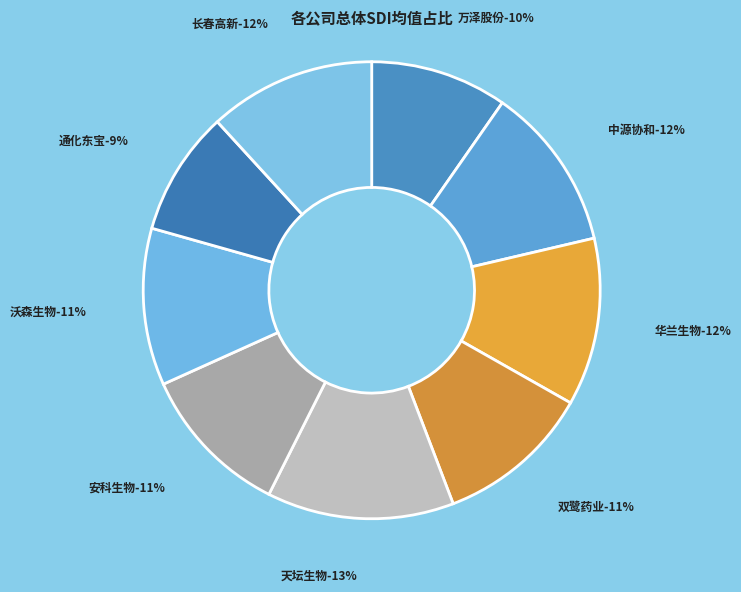

Rank the categories by value from lowest to highest.

通化东宝, 万泽股份, 安科生物, 双鹭药业, 沃森生物, 中源协和, 长春高新, 华兰生物, 天坛生物